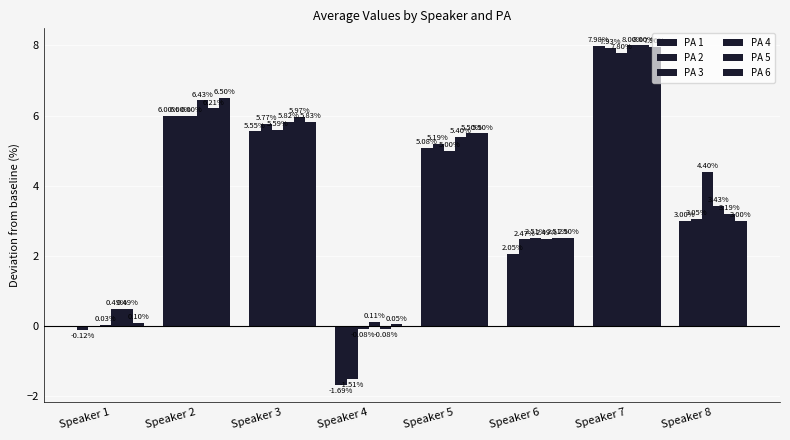

At which category is the sum across all series the highest?

Speaker 7